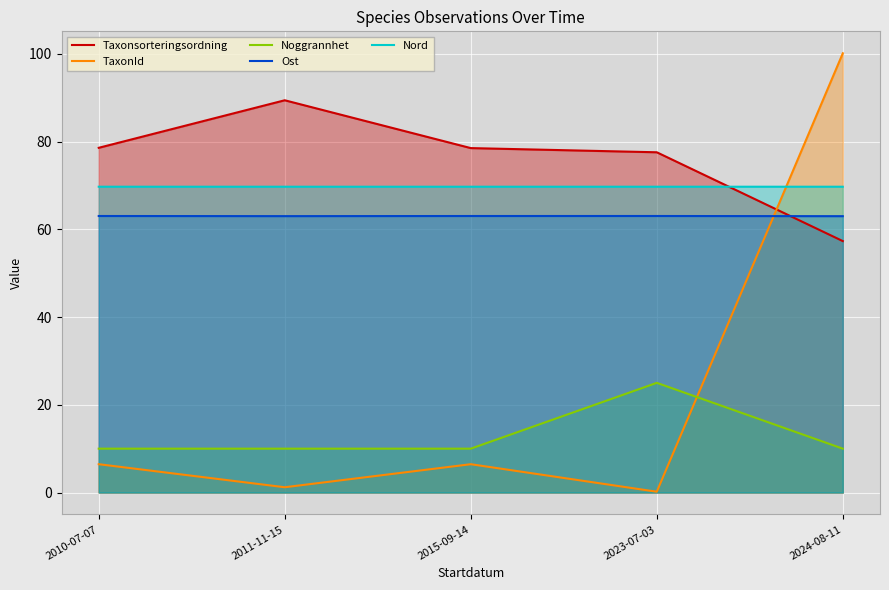

What is the sum of all Nord values?

348.5